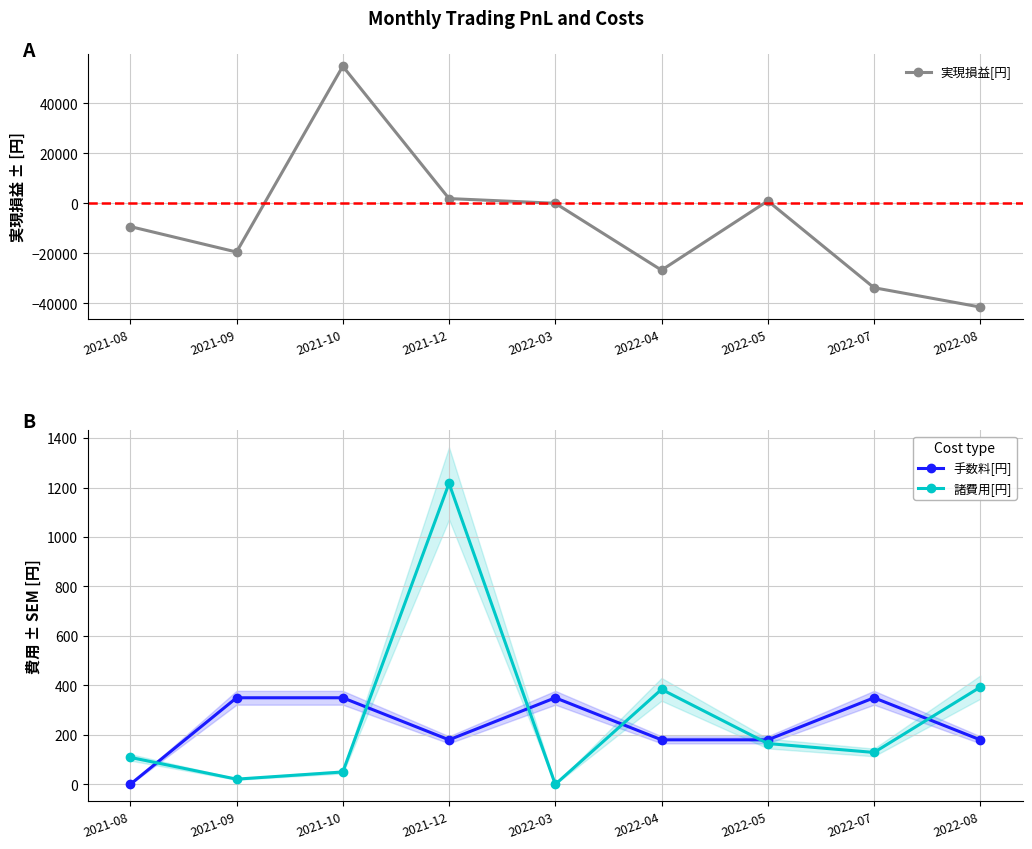

Reading left to right, list all the values displayed in this chart.

実現損益[円]: -9309	-19491	54780	1877	0	-26740	939	-33759	-41489
手数料[円]: 0	350	350	180	350	180	180	350	180
諸費用[円]: 109	21	50	1217	0	384	165	129	393